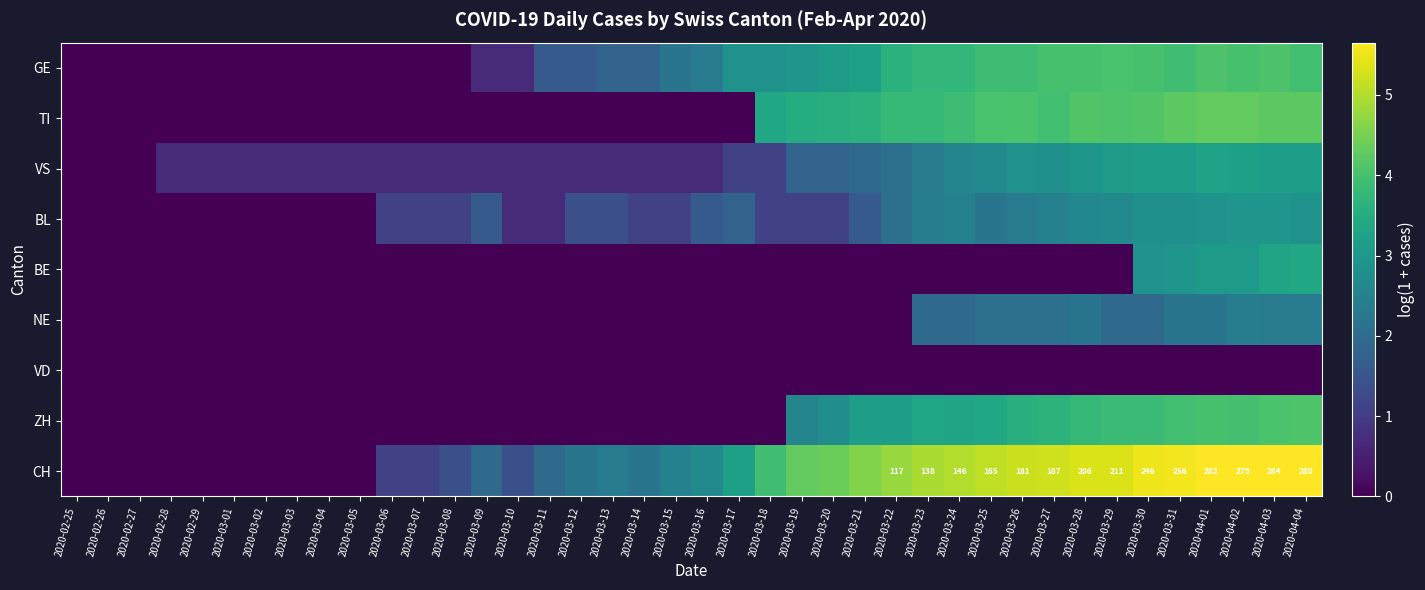

List the labels in order of BL value, largest first.

2020-04-02, 2020-04-03, 2020-04-01, 2020-04-04, 2020-03-30, 2020-03-31, 2020-03-29, 2020-03-28, 2020-03-24, 2020-03-27, 2020-03-23, 2020-03-26, 2020-03-25, 2020-03-22, 2020-03-17, 2020-03-09, 2020-03-16, 2020-03-21, 2020-03-12, 2020-03-13, 2020-03-06, 2020-03-07, 2020-03-08, 2020-03-14, 2020-03-15, 2020-03-18, 2020-03-19, 2020-03-20, 2020-03-10, 2020-03-11, 2020-02-25, 2020-02-26, 2020-02-27, 2020-02-28, 2020-02-29, 2020-03-01, 2020-03-02, 2020-03-03, 2020-03-04, 2020-03-05